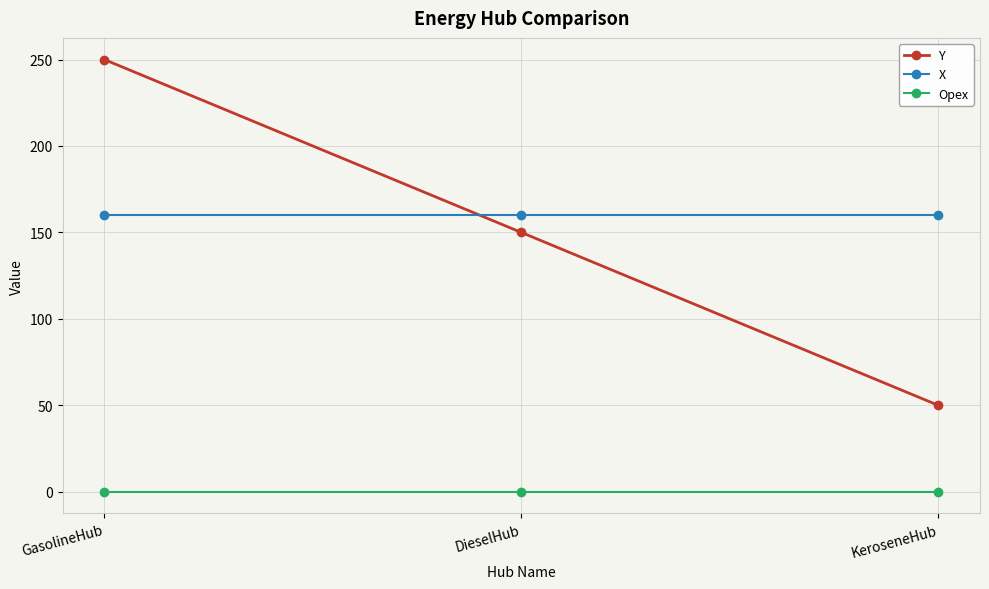

How many categories are shown in the chart?

3